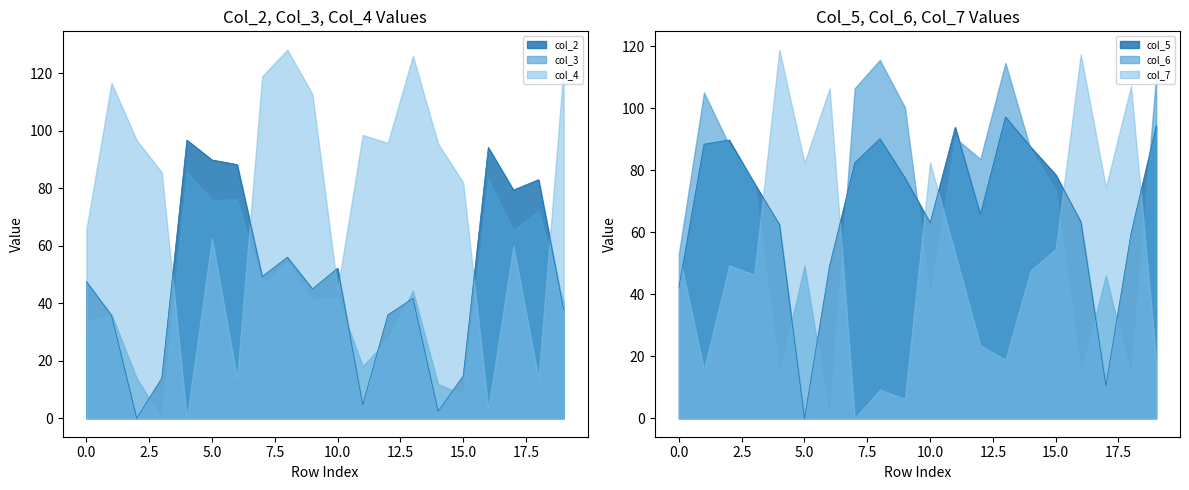

What are all the series names shown in the legend?

col_2, col_3, col_4, col_5, col_6, col_7